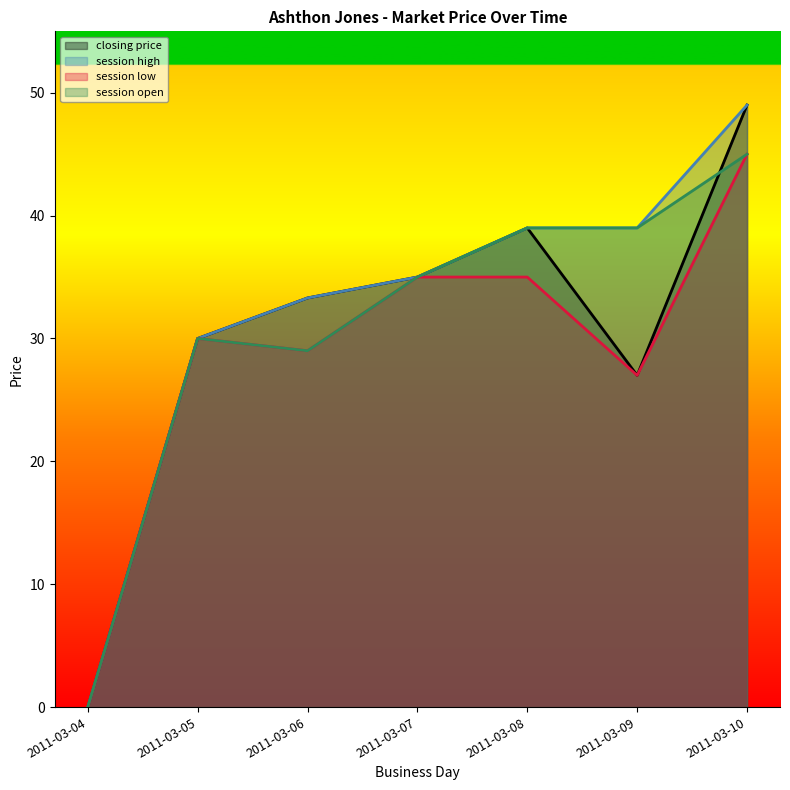

What are all the series names shown in the legend?

closing price, session high, session low, session open